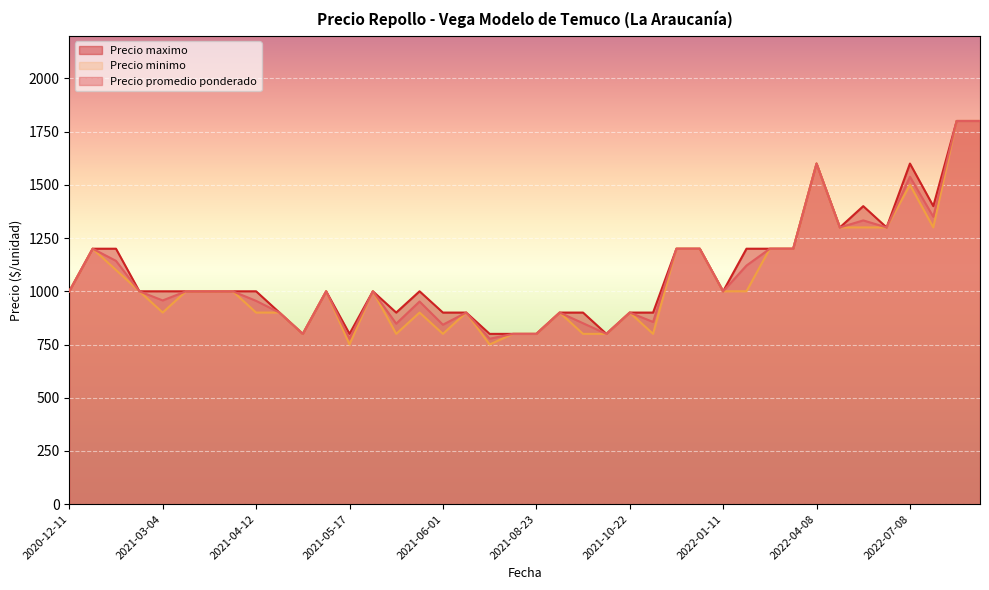

What is the greatest value displayed?

1800